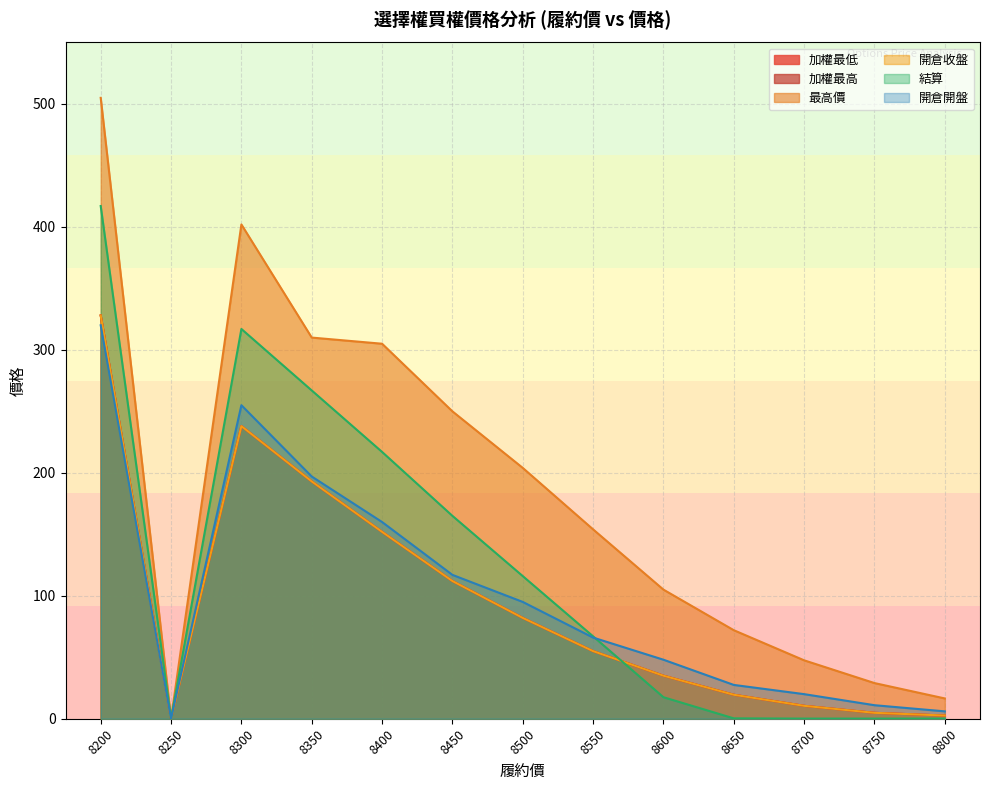

What is the value of the 加權最低 point at the 8th from the left?

55.0